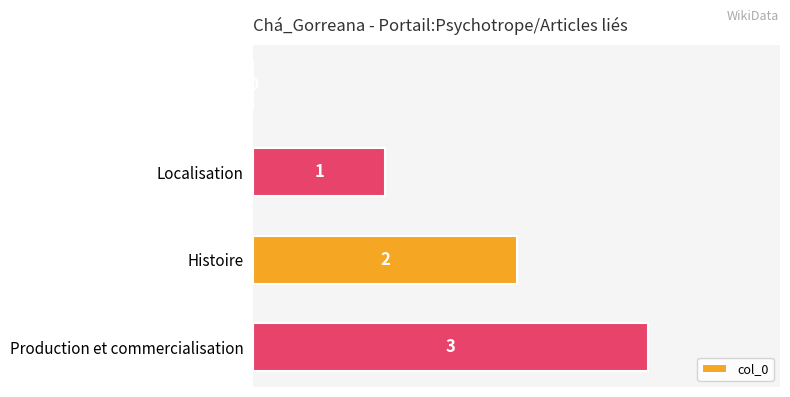

How many values are between 1 and 3?

3